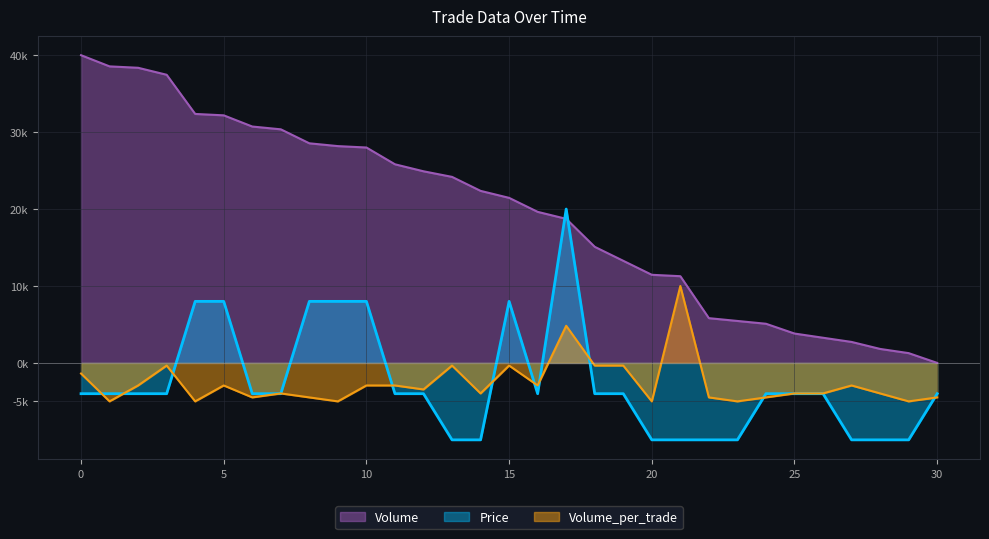

Between which two adjacent categories do Volume and Price first intersect?

16 and 17